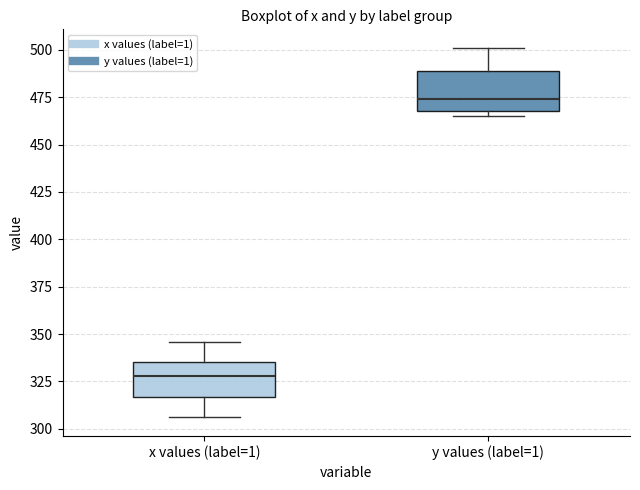

Reading left to right, read every box against the y-axis: the position of its median line, the range the box covers, and the ends of its whiskers. The values are not printed on the chart, so give them approximately, as read against the axis.

x values (label=1): median 330, box 315 to 335, whiskers 305 to 345
y values (label=1): median 475, box 470 to 490, whiskers 465 to 500